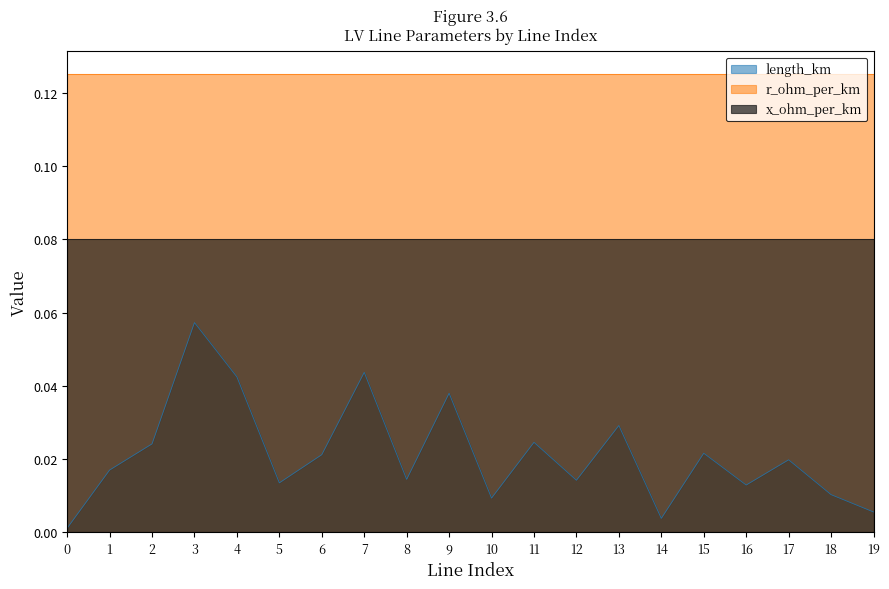

The value of x_ohm_per_km at 1 is 0.1. True or false?

True